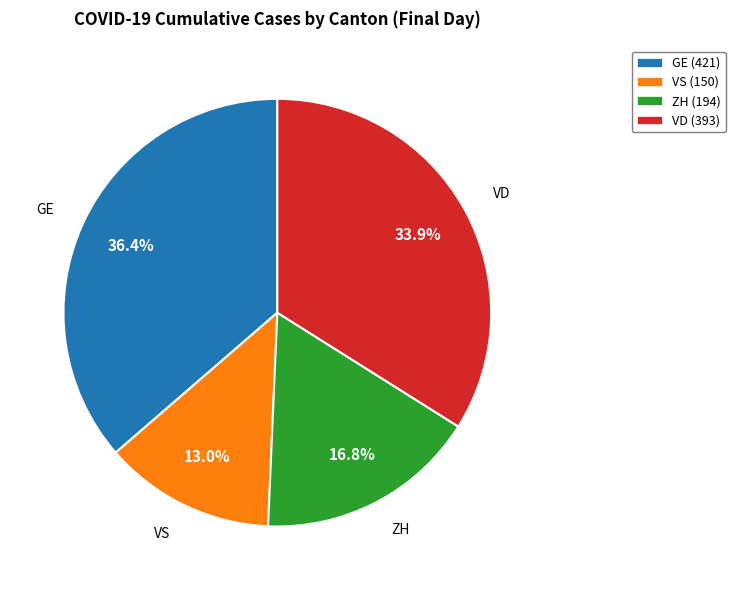

Is there a majority slice in this chart?

No